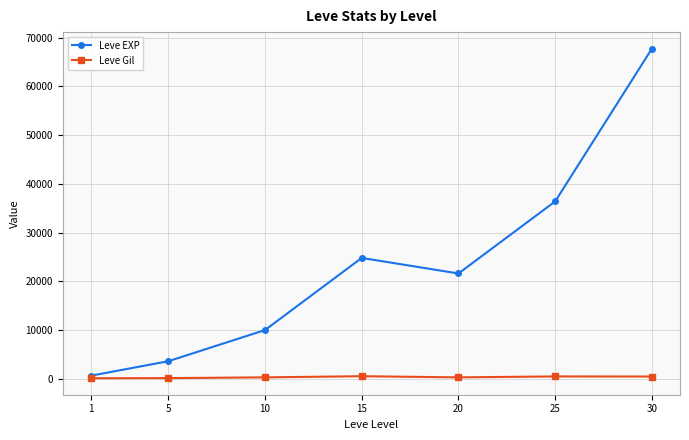

Which series has the largest range (max minus min)?

Leve EXP